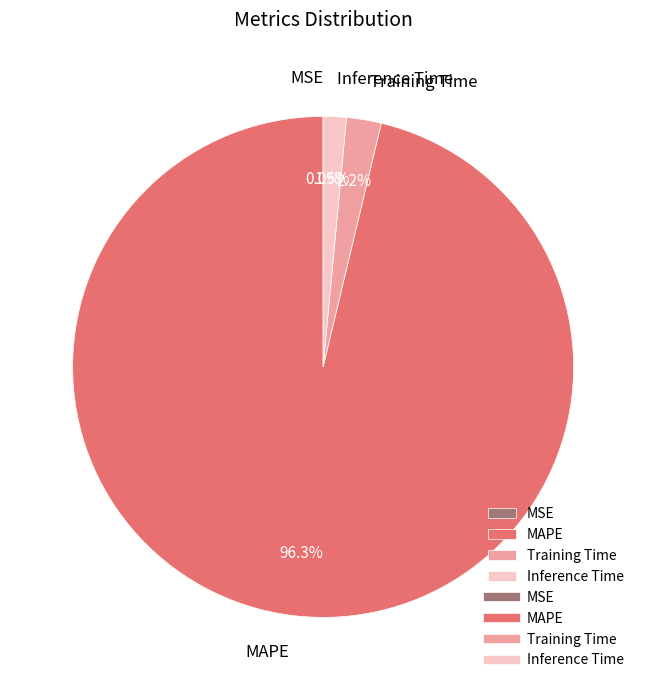

Which has a higher value, Inference Time or Training Time?

Training Time